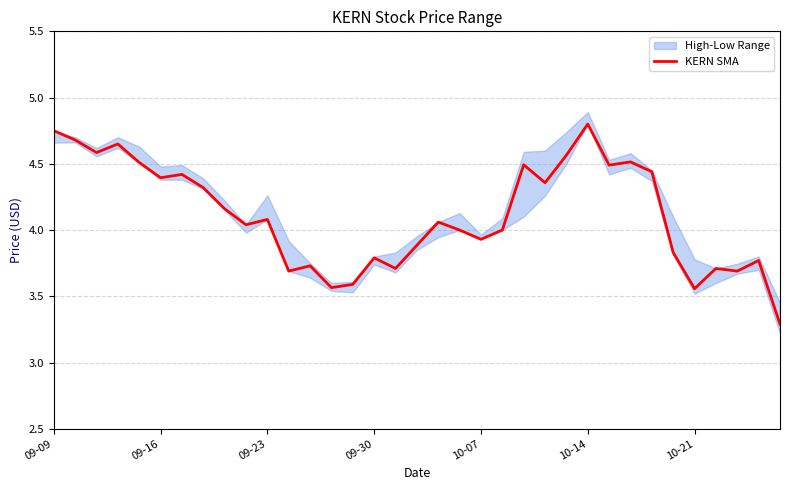

What is the ratio of the value at 11 to the value at 09-09?

0.8